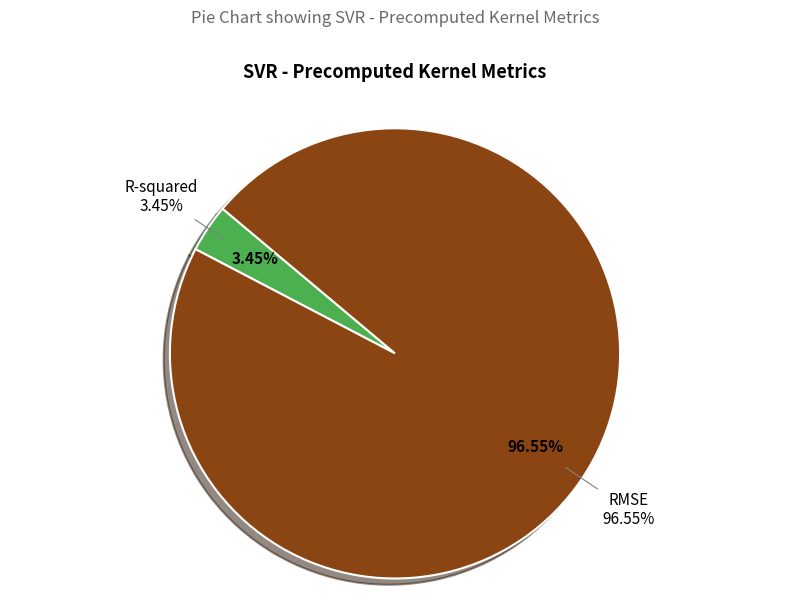

Rank the categories by value from lowest to highest.

R-squared, RMSE